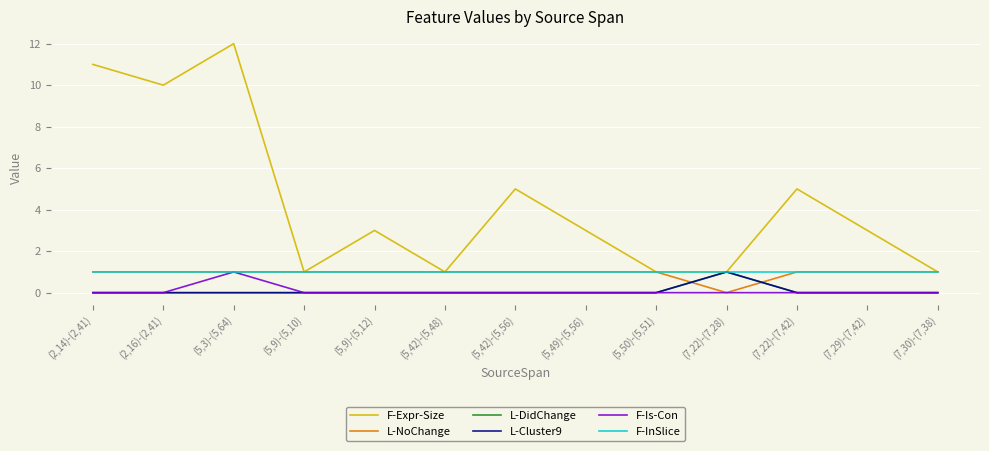

Does the chart have visible grid lines?

Yes